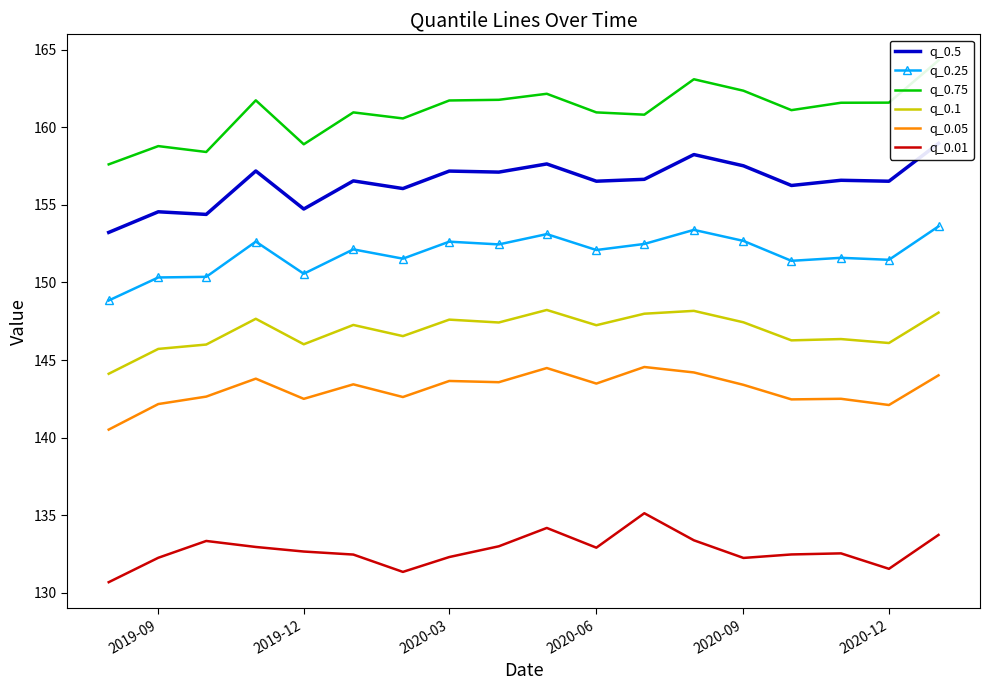

True or false: q_0.25 and q_0.1 intersect in this chart.

False